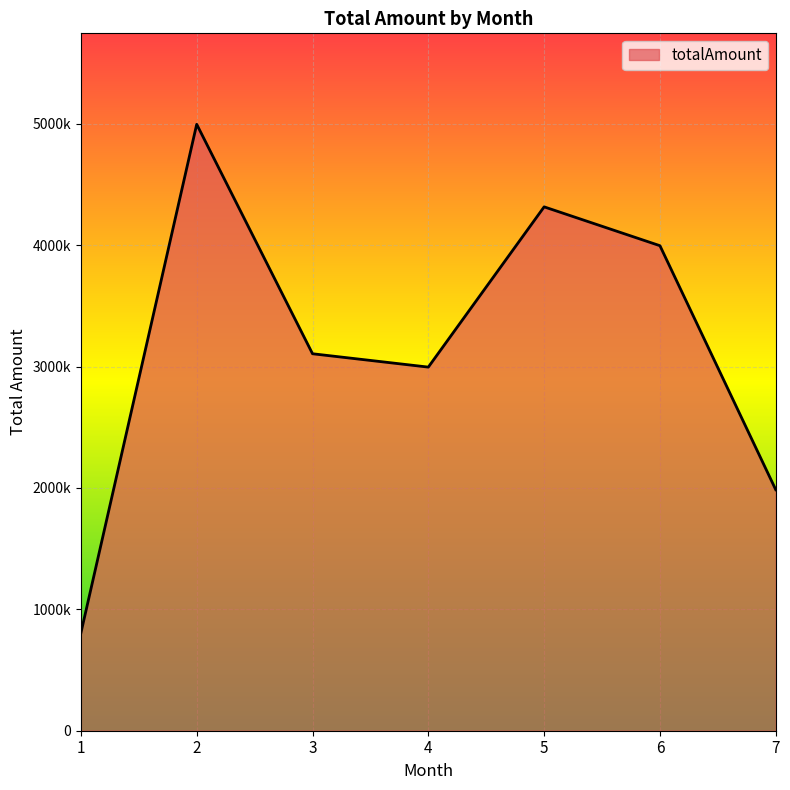

Rank the categories by value from highest to lowest.

2, 5, 6, 3, 4, 7, 1